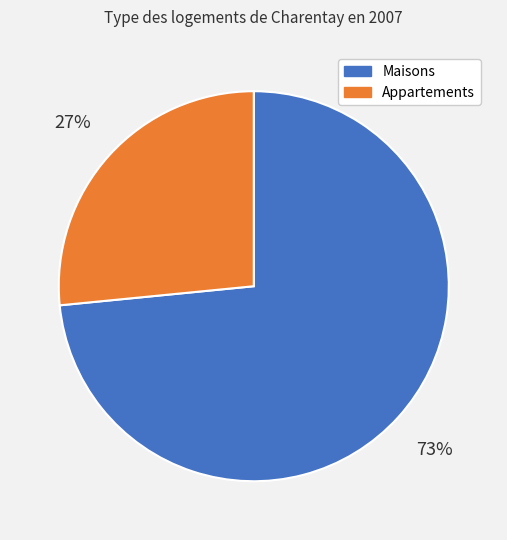

What percentage is the Appartements slice, to the nearest percent?

27%